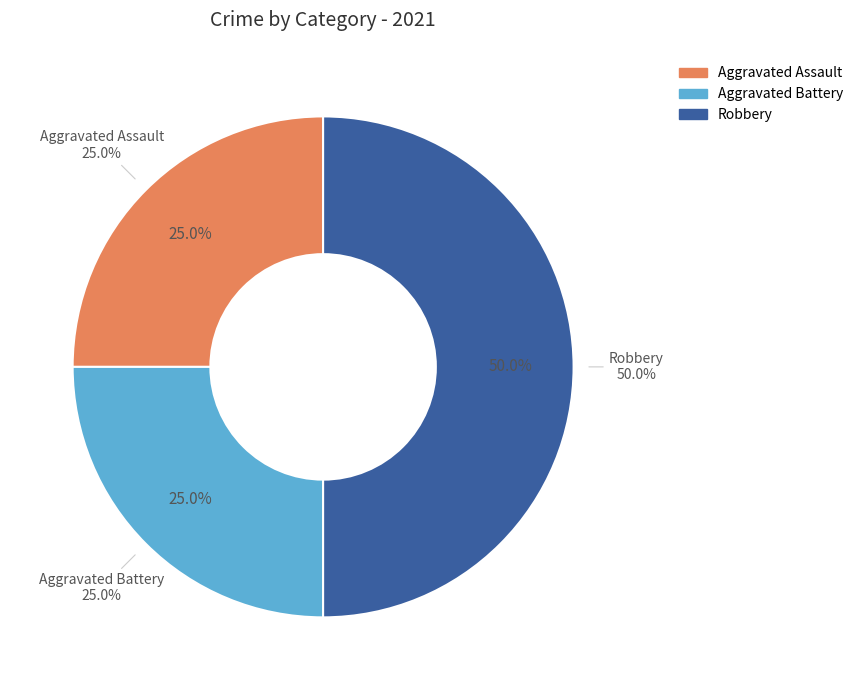

What is the change in value from Aggravated Assault to Robbery?

+1